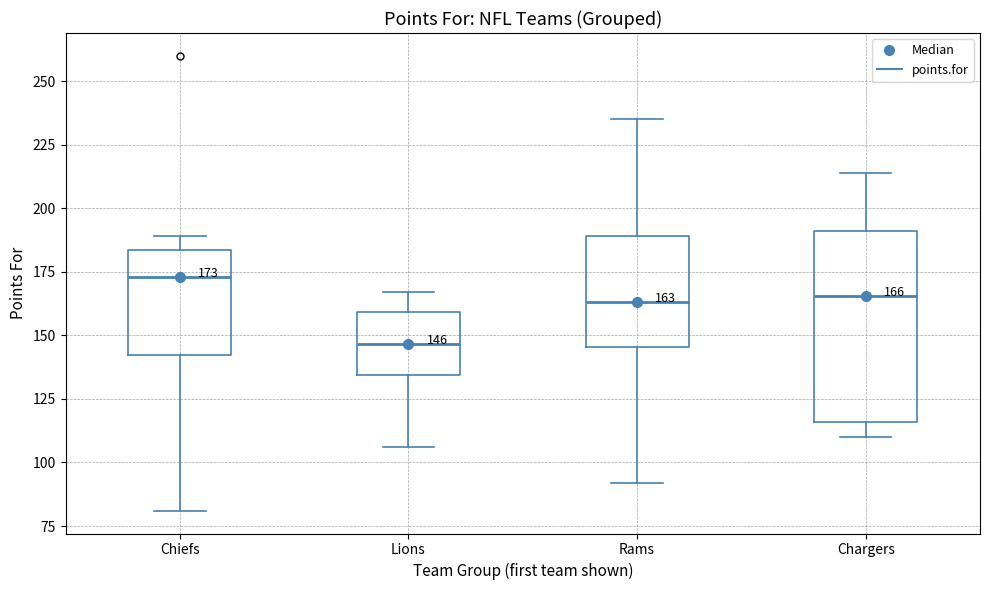

Which box has the lowest median line?

Lions